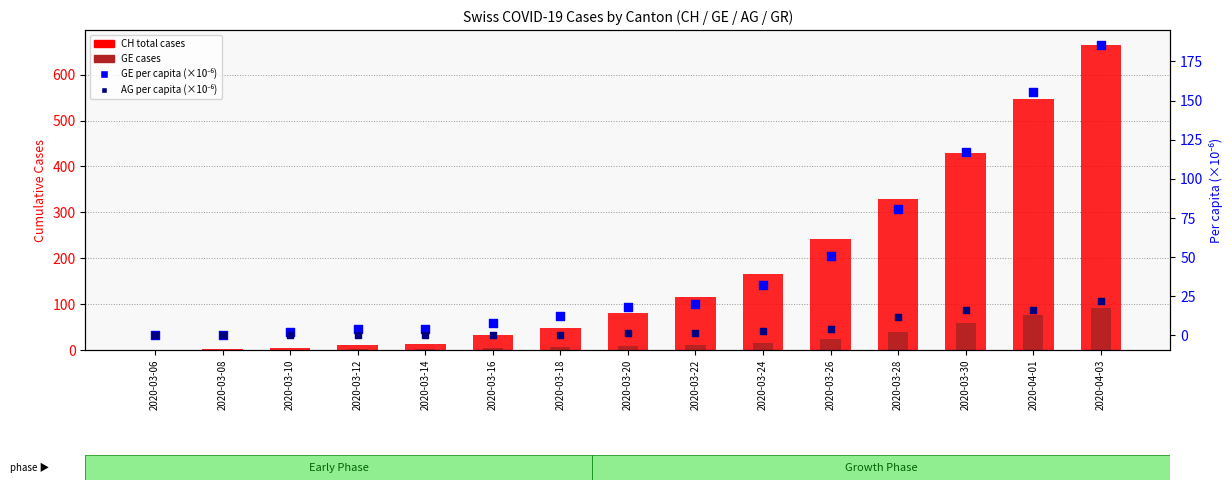

At how many categories does at least one series exceed 480?

2